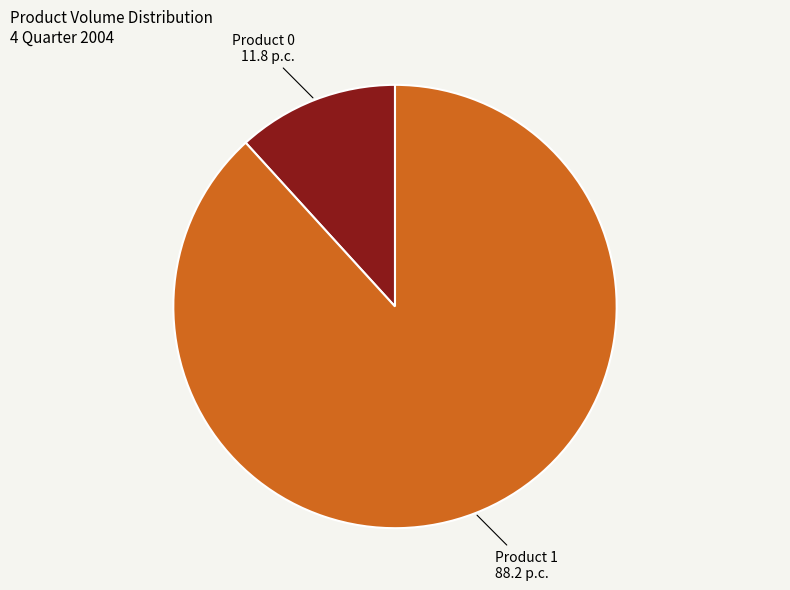

Count the number of slices in the pie.

2